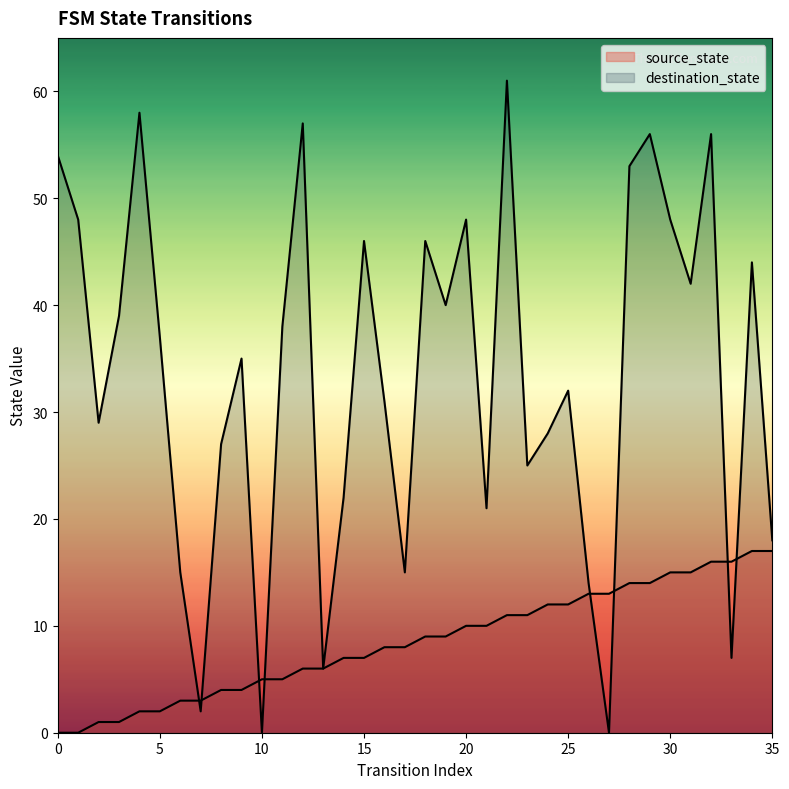

What is the difference between the highest and lowest values at 14?

15